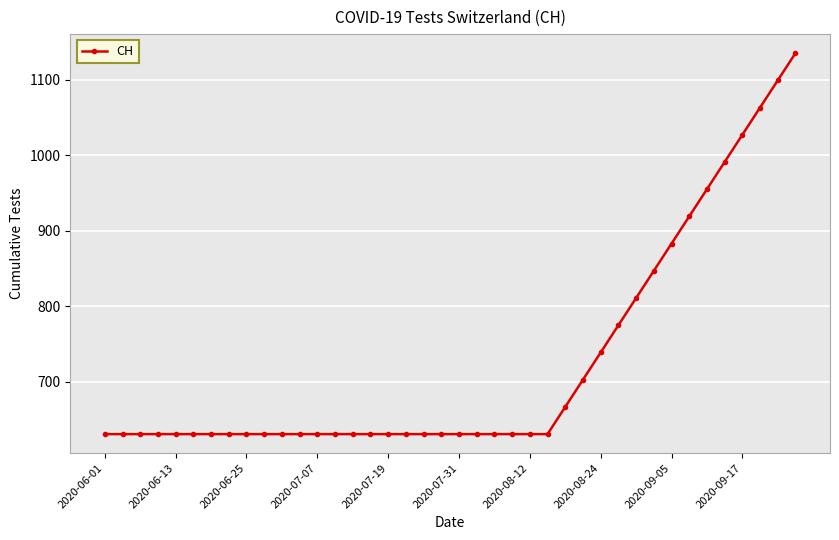

What is the difference between the maximum and minimum values?

504